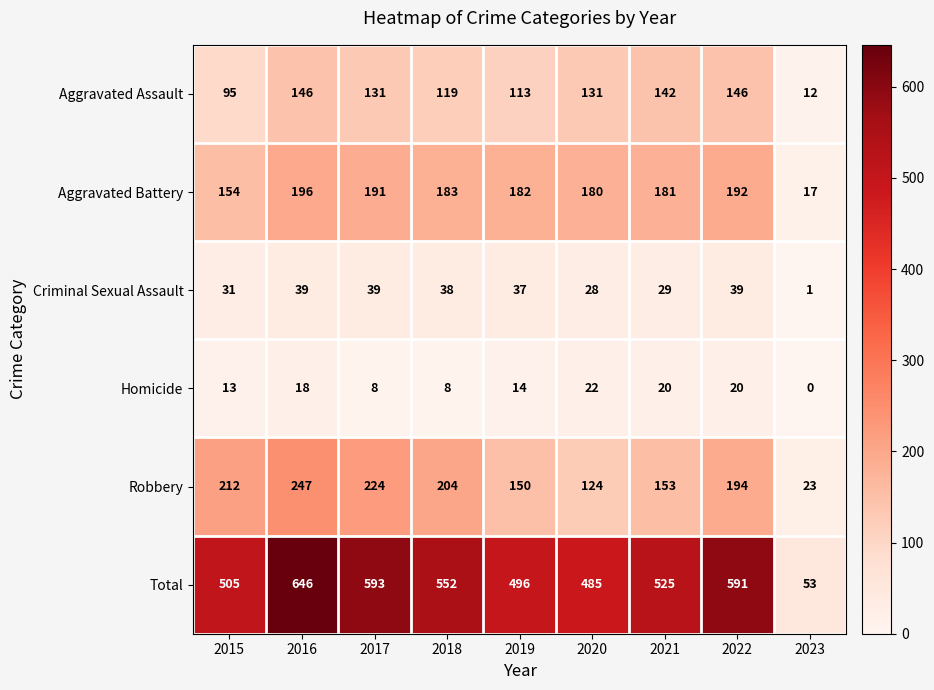

At which category does the chart reach its peak across all series?

2016